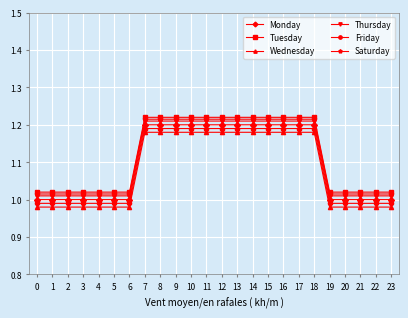

Is it true that Saturday equals 0.4 at 19?

False